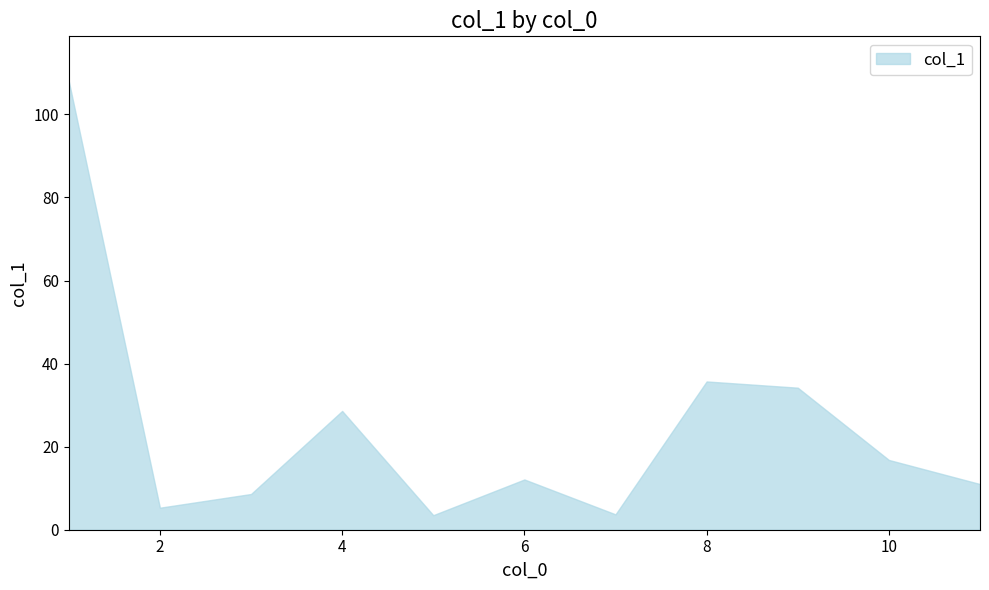

What is the smallest value displayed?

3.5